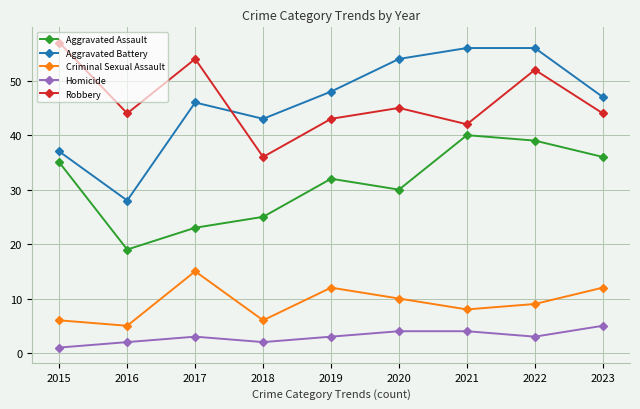

What is the total value across all series at 2019?

138